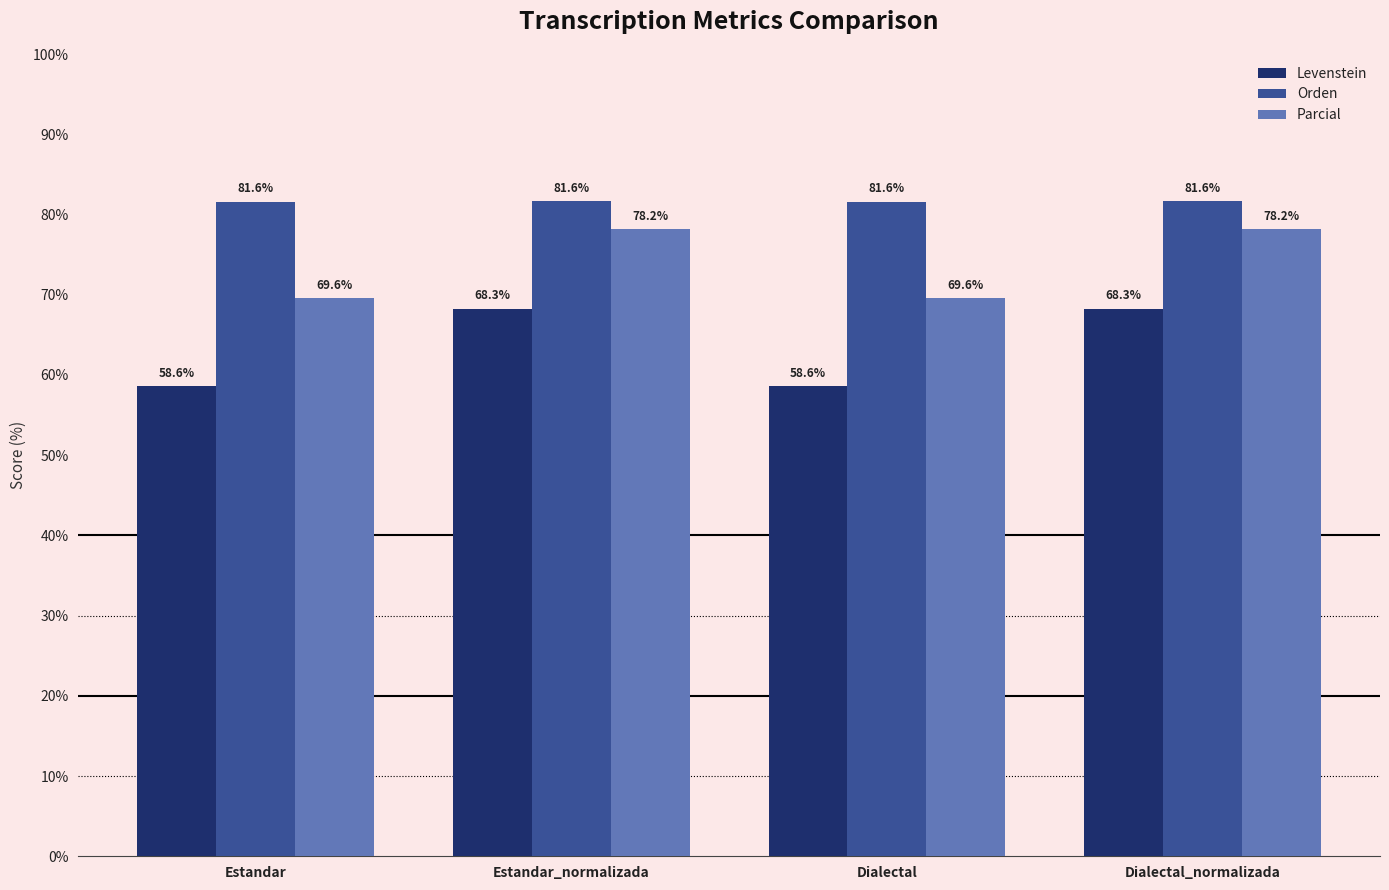

What is the difference between the highest and lowest values at Estandar_normalizada?

13.4